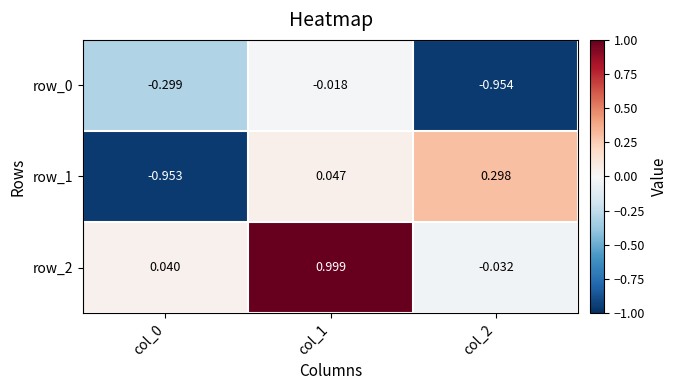

What is the difference between the highest and lowest values at col_2?

1.3